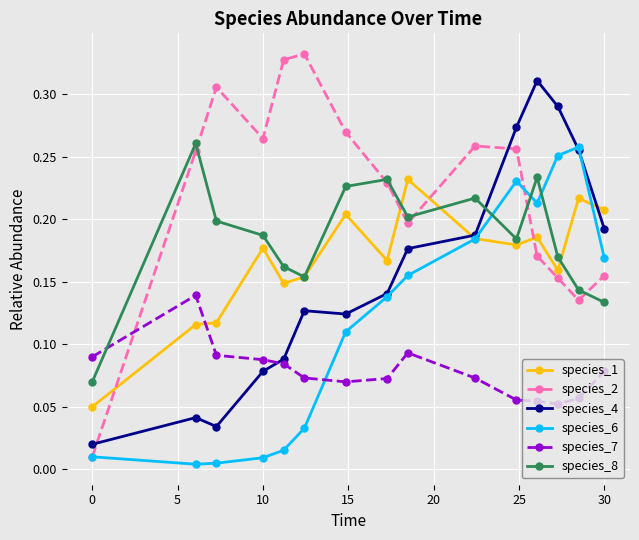

List the series in order of their peak value, highest first.

species_2, species_4, species_8, species_6, species_1, species_7